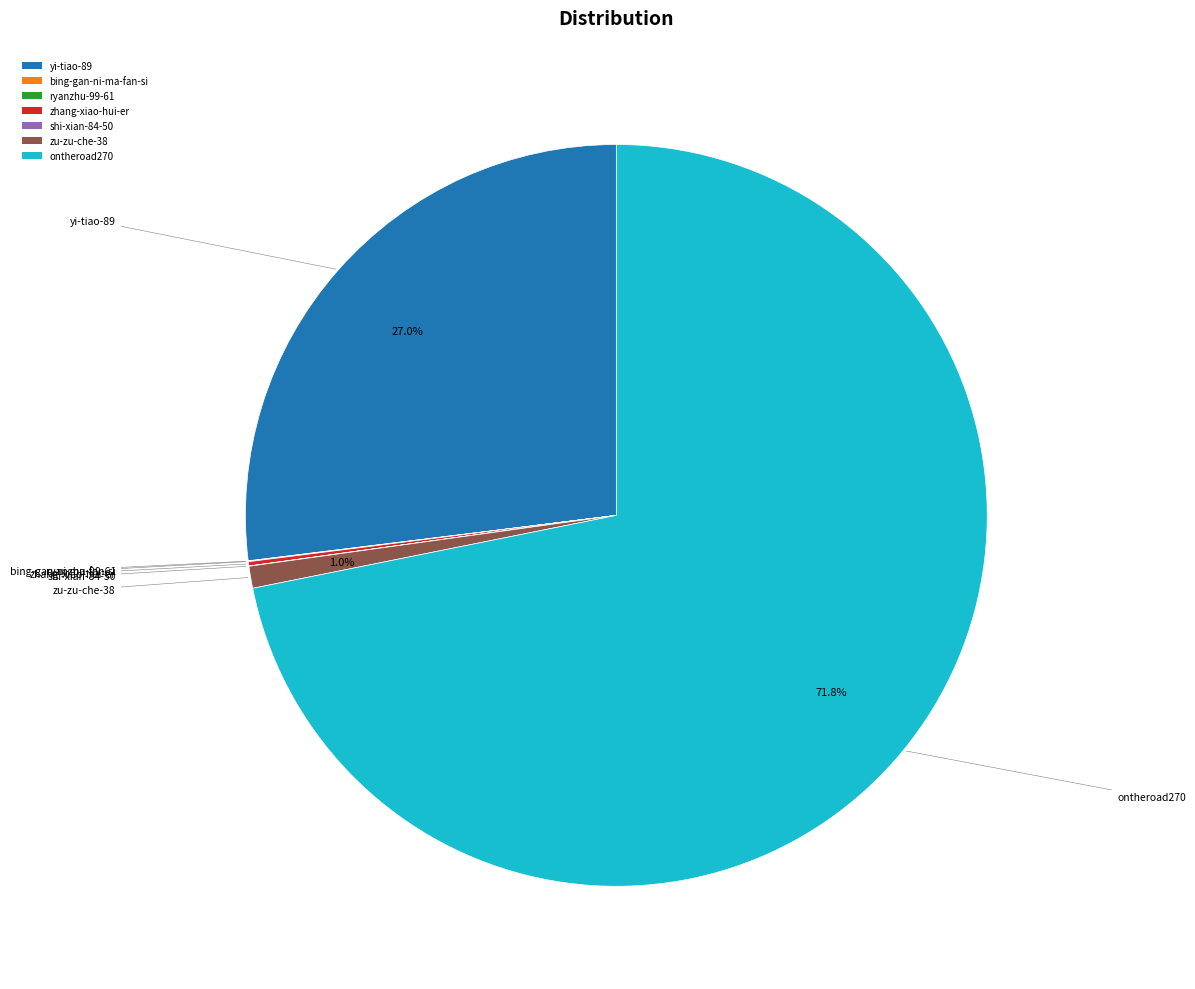

To the nearest percent, what is the average slice percentage?

14%